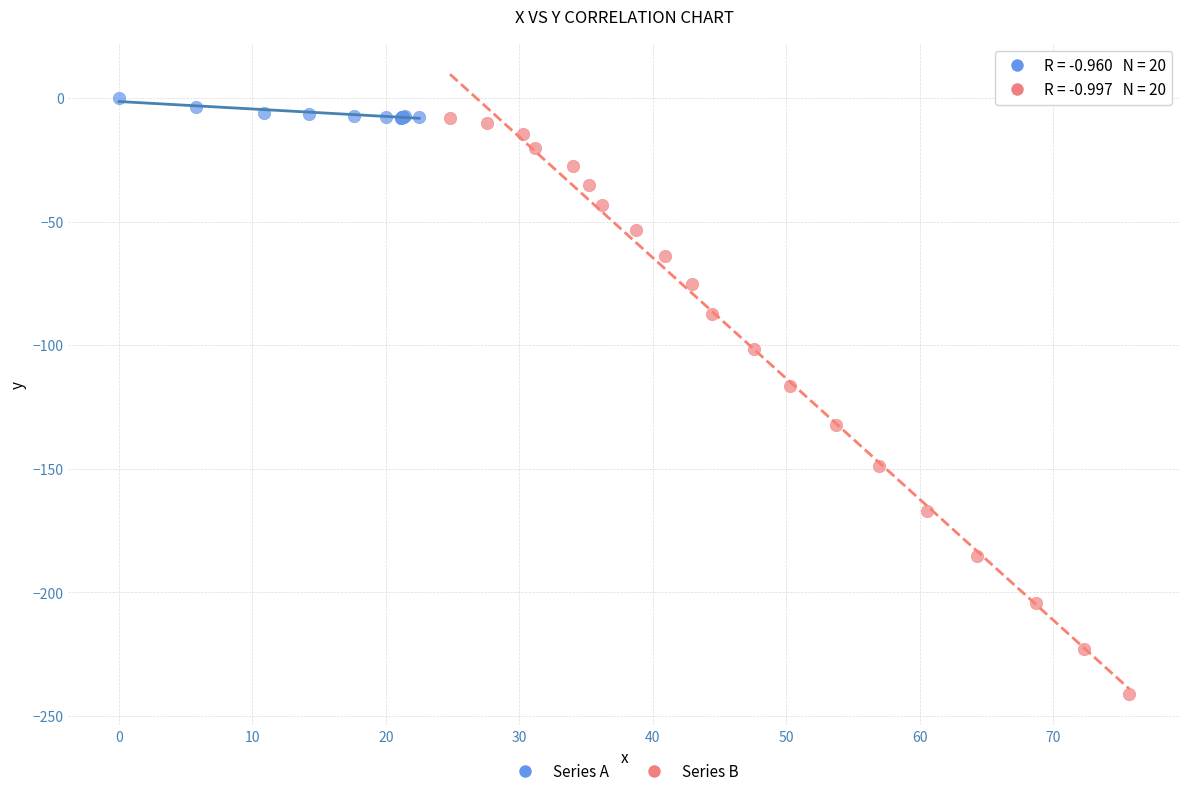

Which series reaches the maximum Y coordinate?

Series A